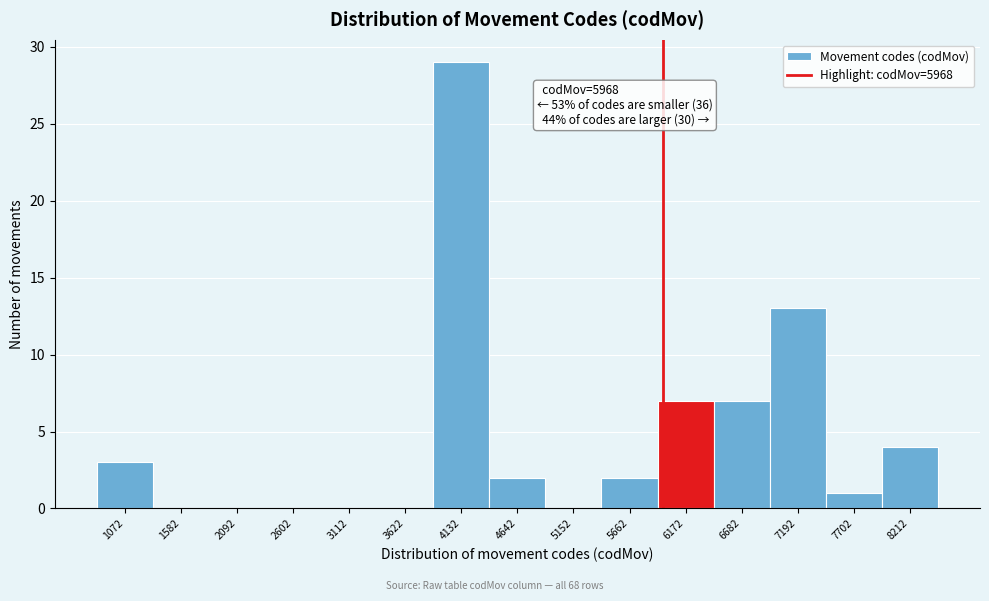

Over which range of the x-axis is the bar tallest?

3900 to 4400